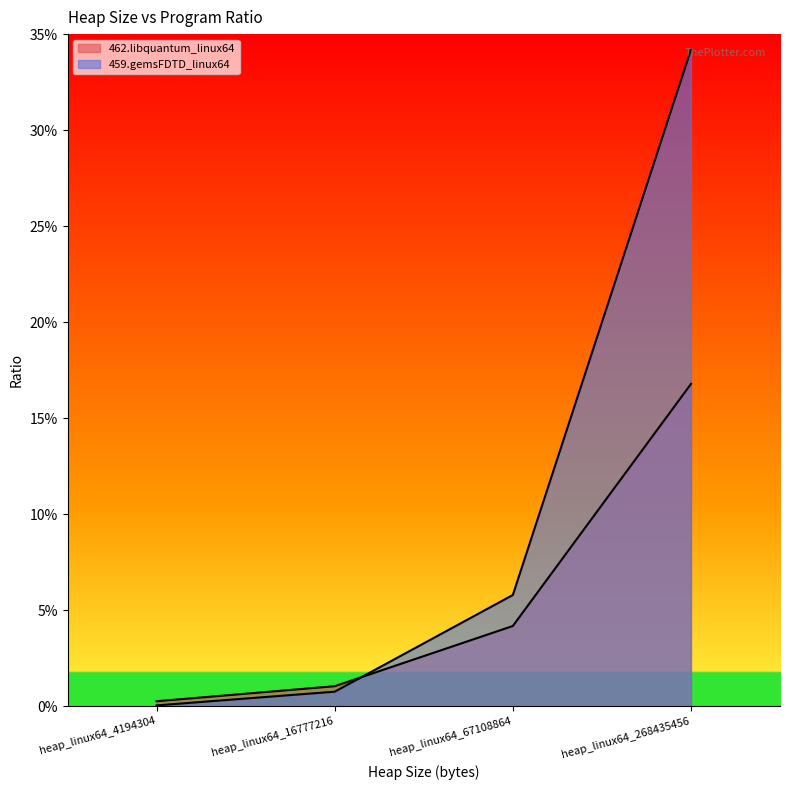

Rank the series by their average value, from lowest to highest.

462.libquantum_linux64, 459.gemsFDTD_linux64